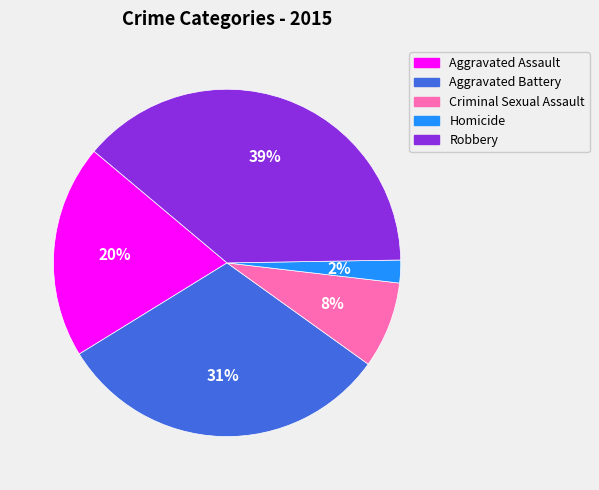

Which slice is the smallest?

Homicide